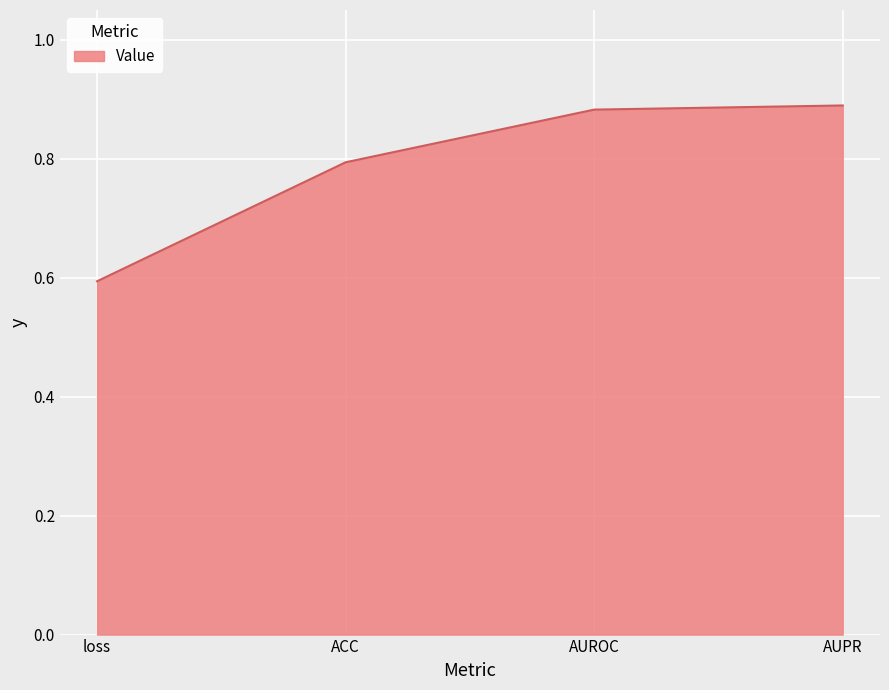

What is the sum of all values?

3.2